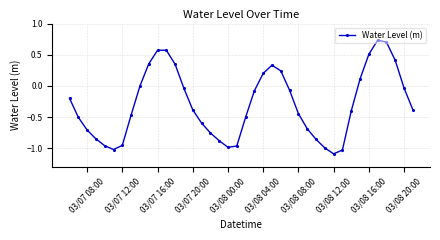

How many points are higher than both their immediate neighbors (excluding endpoints)?

3